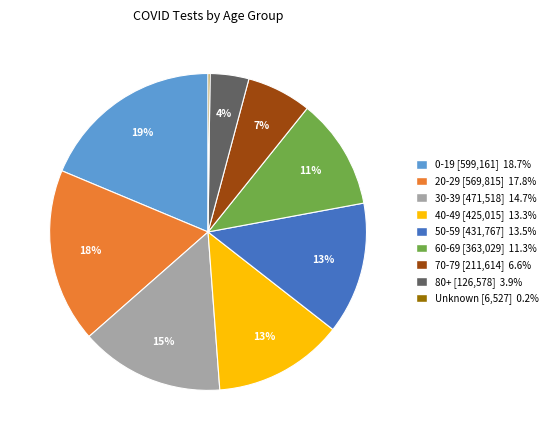

Combined, do 0-19 and 60-69 account for over 50%?

No